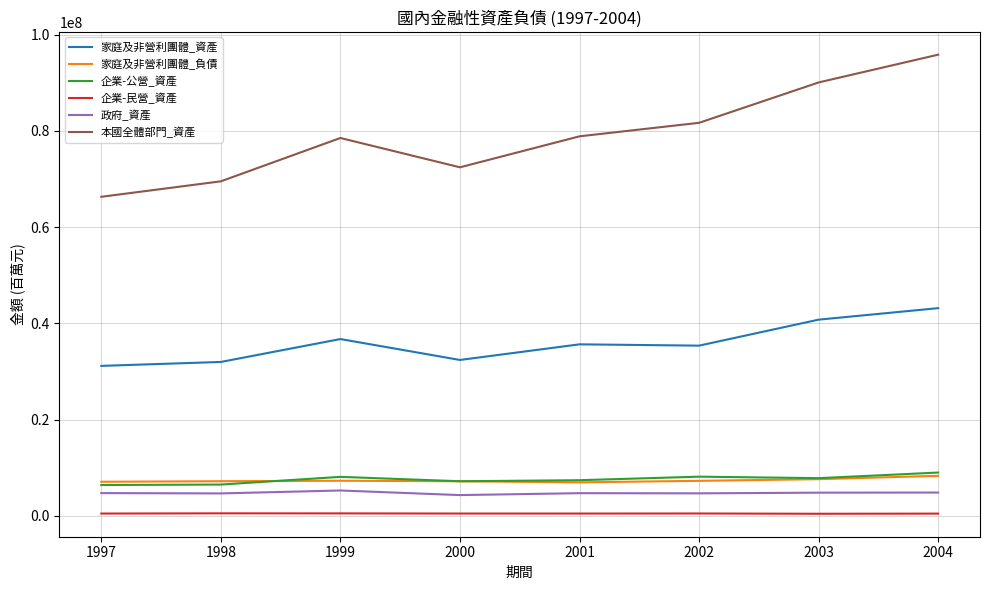

True or false: 家庭及非營利團體_負債 has a value of 3828803 at 1999.

False